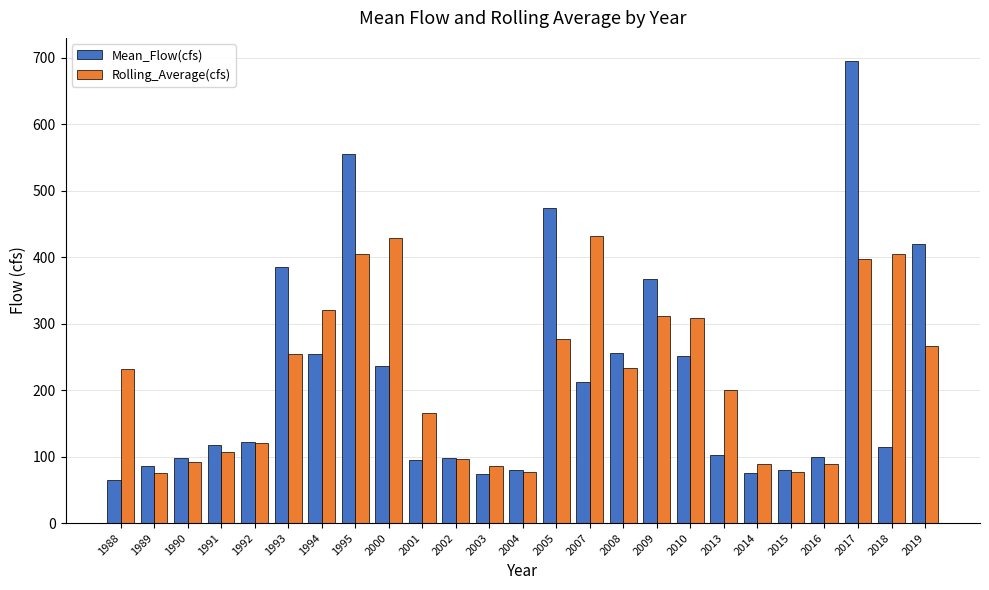

Count the number of categories in the chart.

25